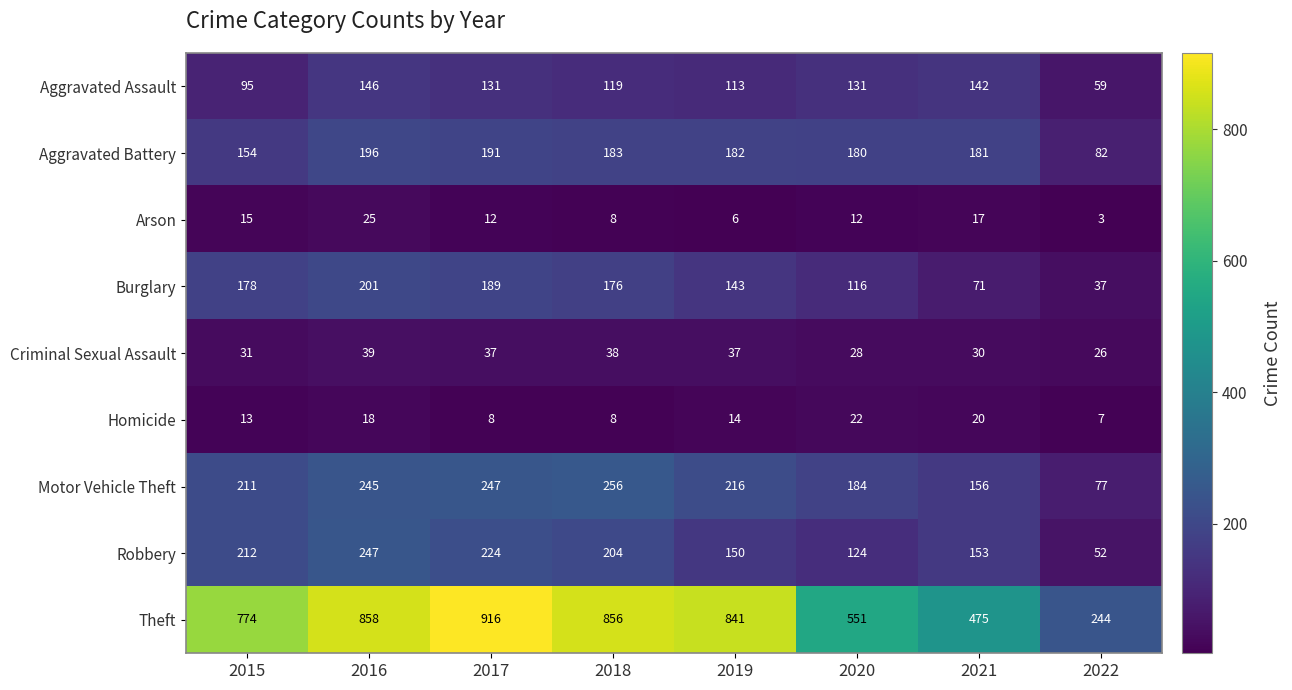

How many distinct data groups are displayed?

9